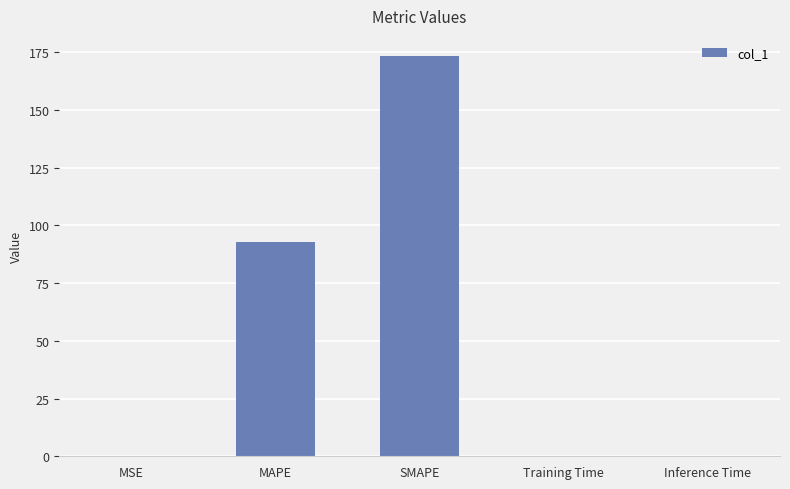

Read the value at SMAPE.

173.4